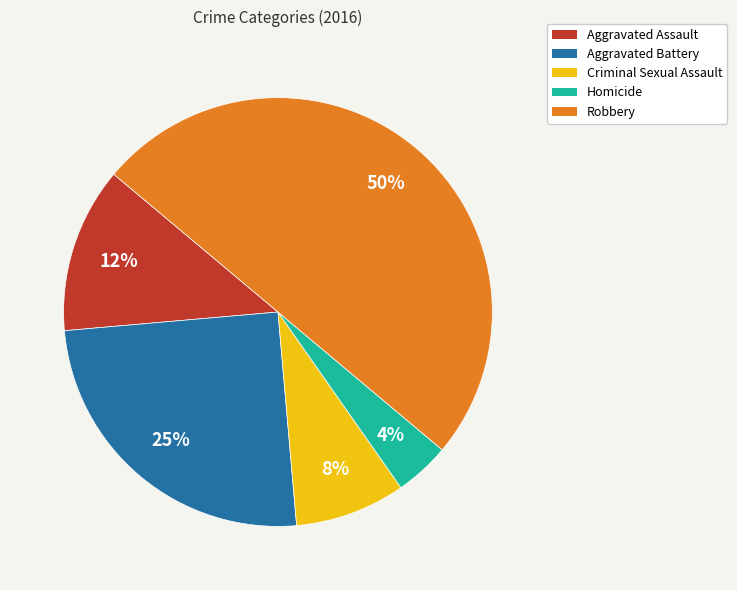

What is the ratio of the value at Homicide to the value at Robbery?

0.1